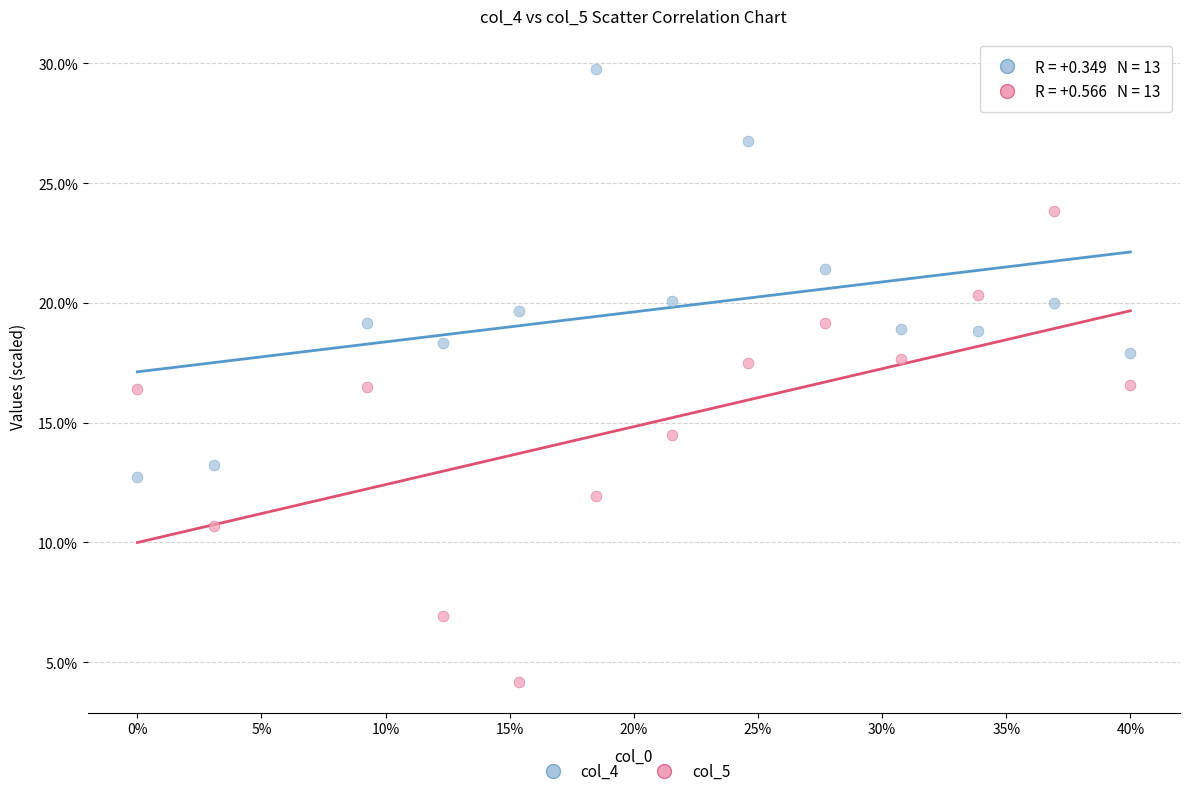

What are all the series names shown in the legend?

col_4, col_5